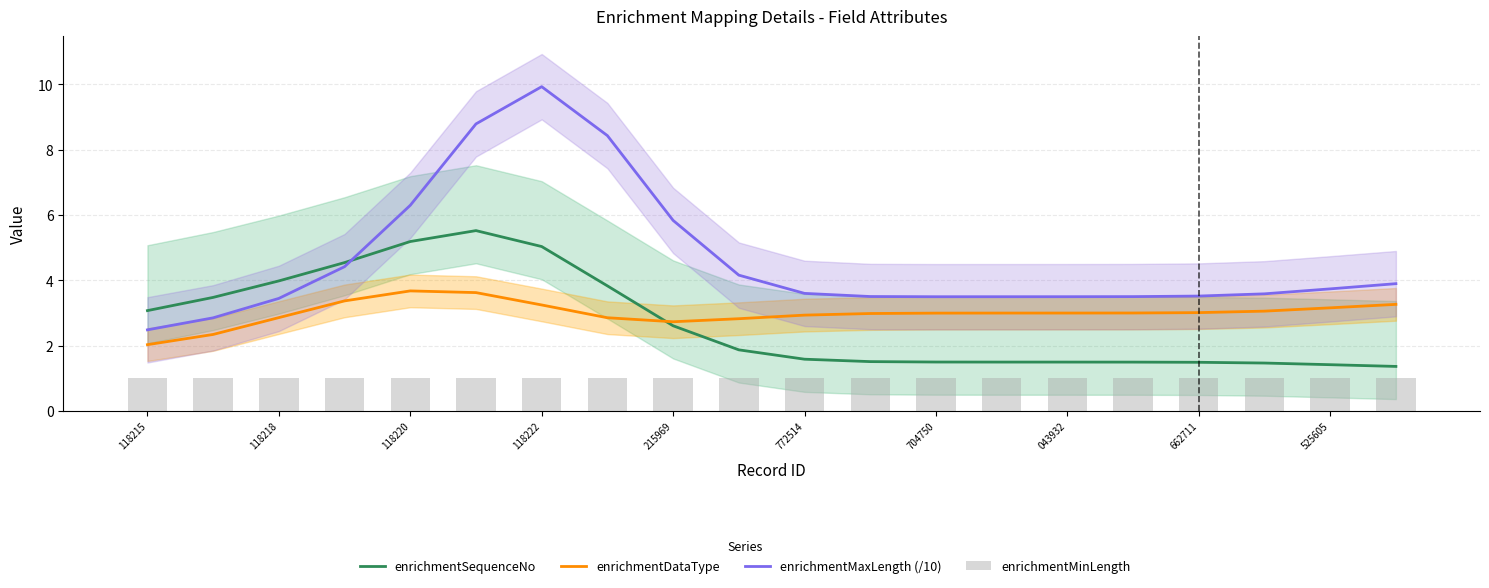

Which series has the largest total across all categories?

enrichmentMaxLength (/10)